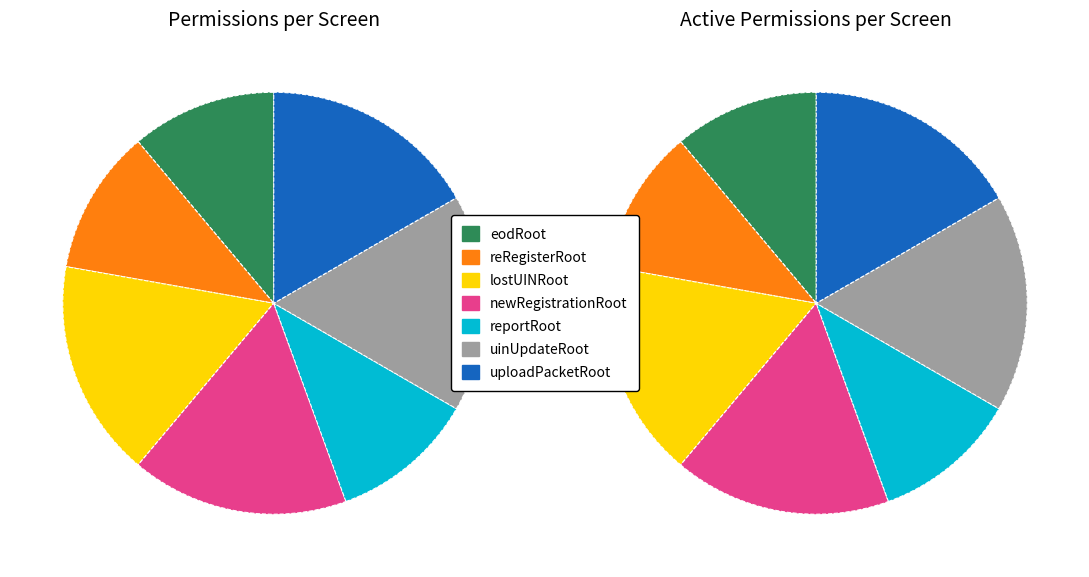

How many segments does this pie chart have?

7